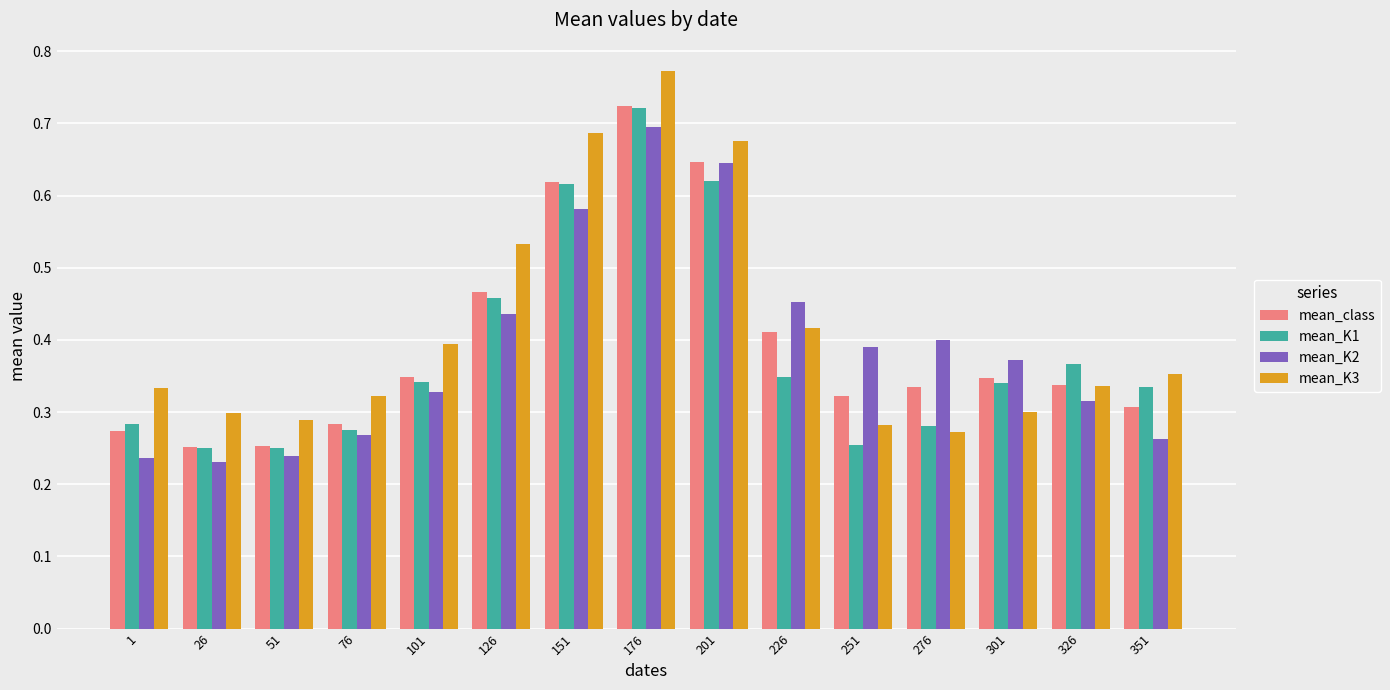

How many bars are there in each group?

4